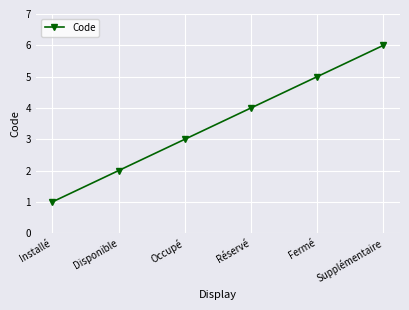

How many values are below 4?

3